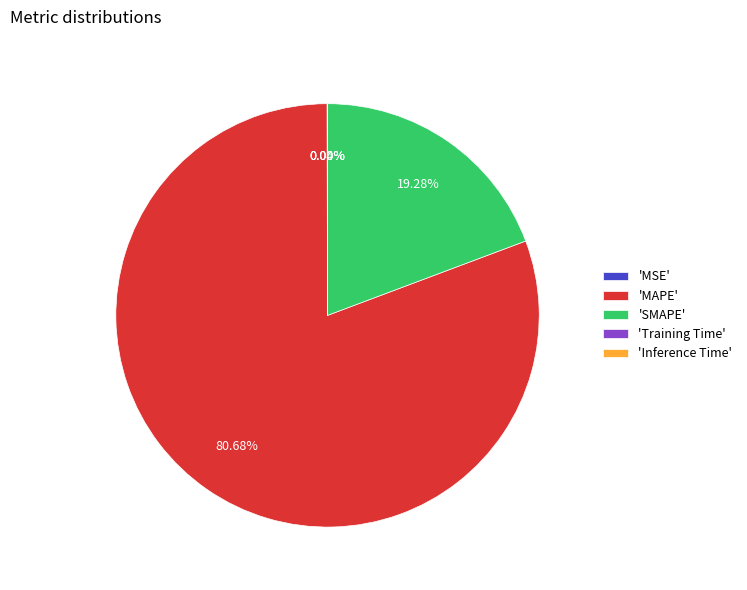

To the nearest percent, what is the difference between the largest and smallest slice percentages?

81%